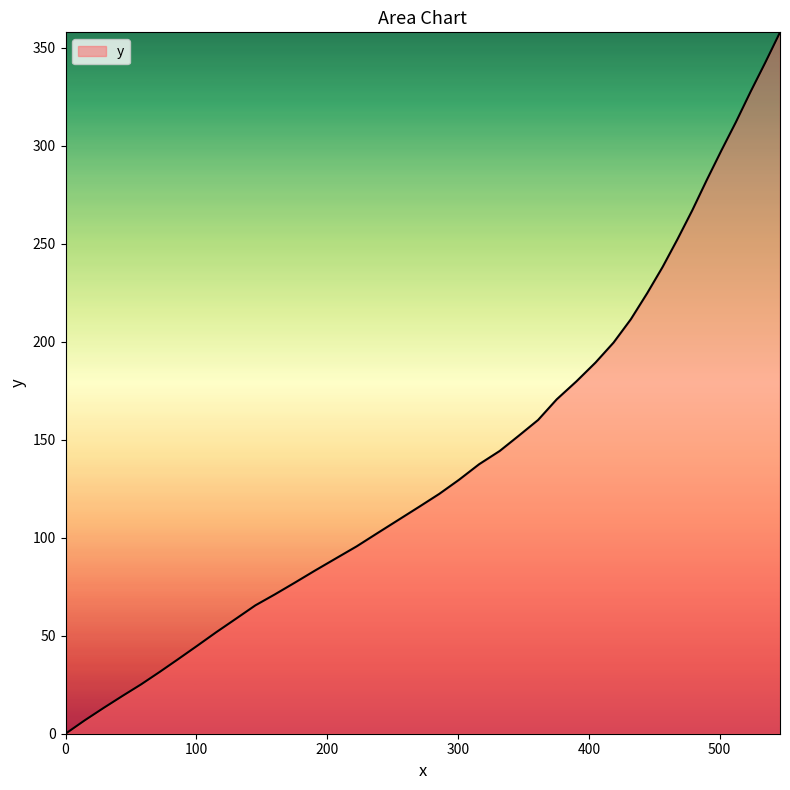

What is the difference between the maximum and minimum values?

357.9